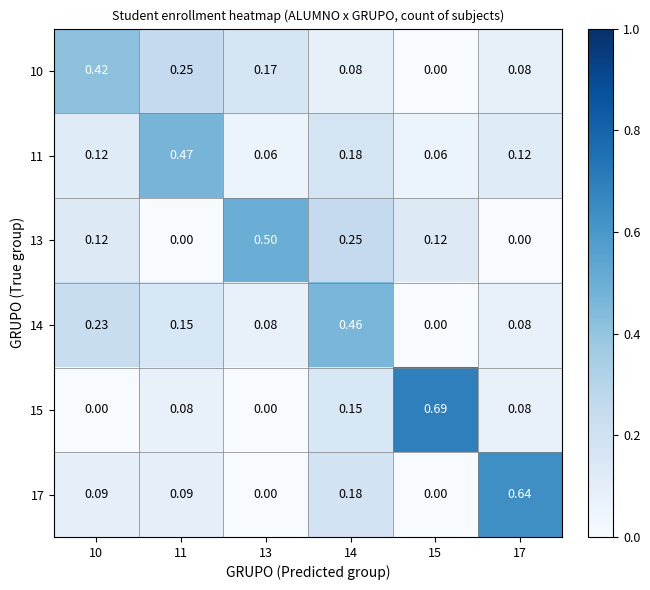

Count the number of data series in this chart.

6